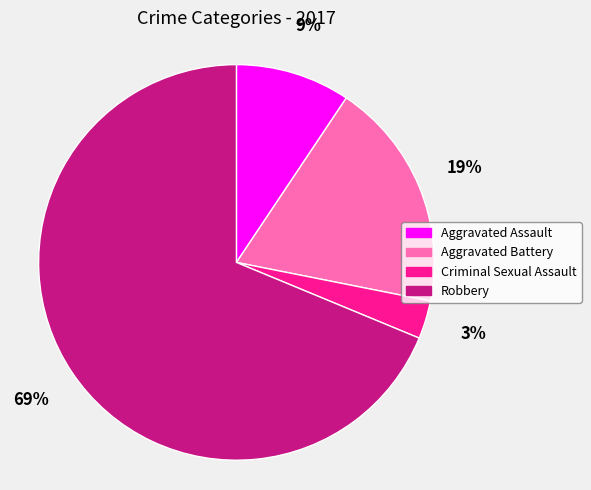

Between Criminal Sexual Assault and Robbery, which is larger?

Robbery